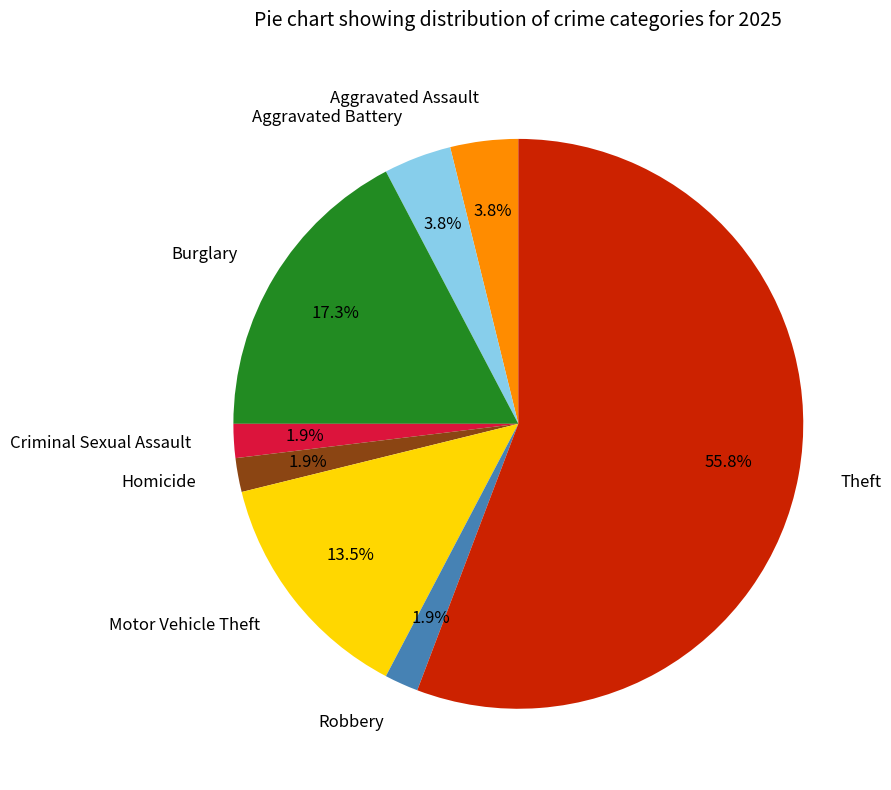

Which slice is the largest?

Theft